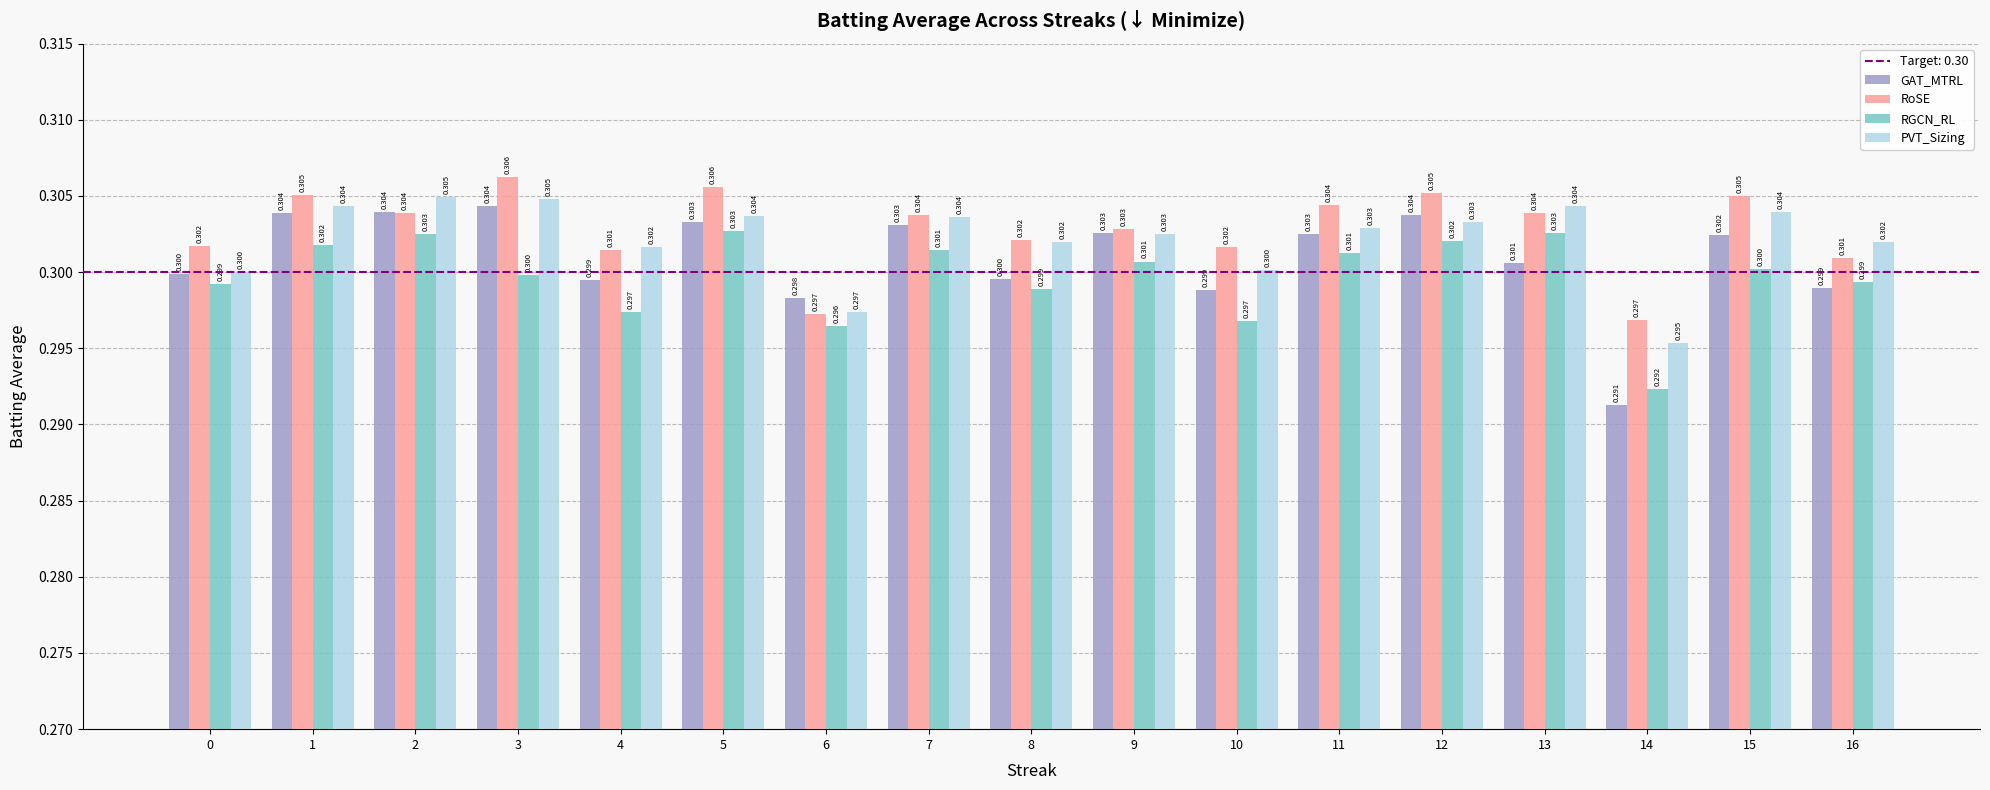

What is the average value of the RGCN_RL series?

0.3